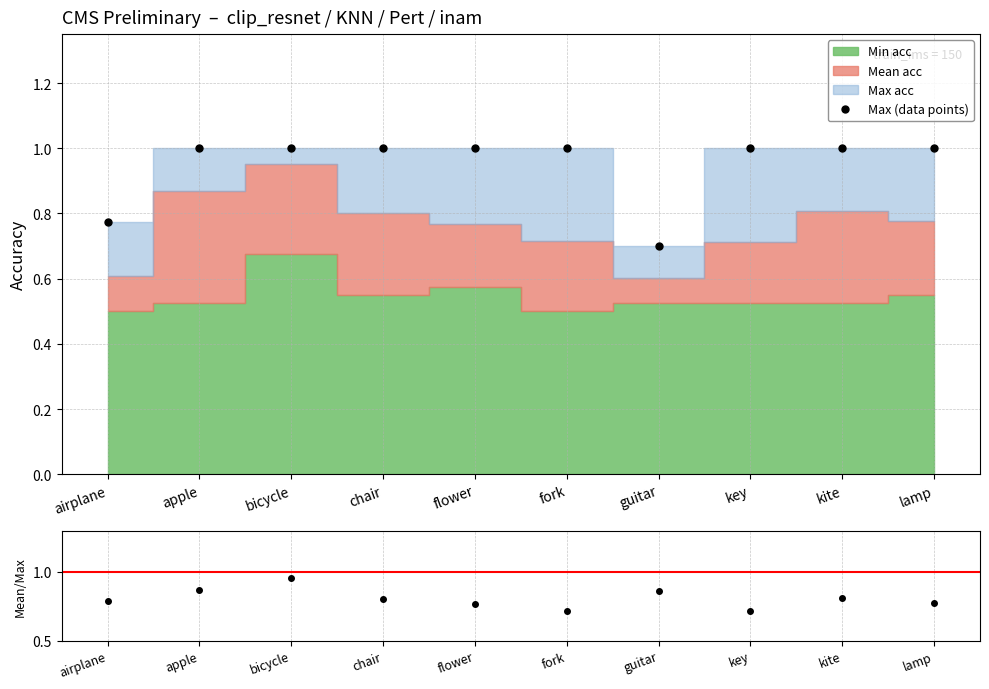

Reading right to left, what are all the values shown in this chart?

lamp=1.0	kite=1.0	key=1.0	guitar=0.7	fork=1.0	flower=1.0	chair=1.0	bicycle=1.0	apple=1.0	airplane=0.8